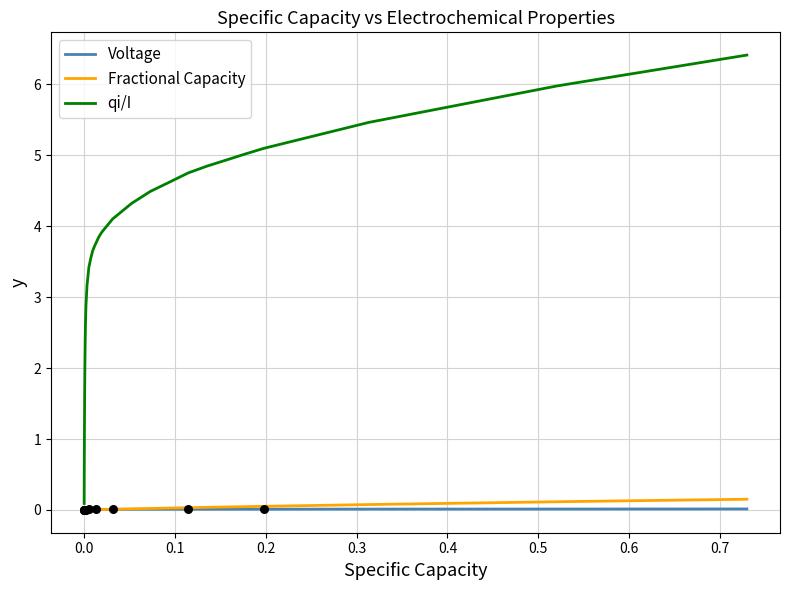

At how many categories does at least one series exceed 4?

12